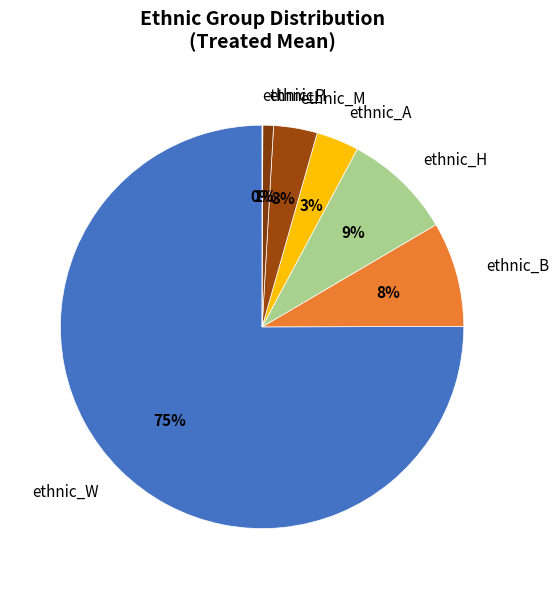

What is the largest slice in the pie chart?

ethnic_W